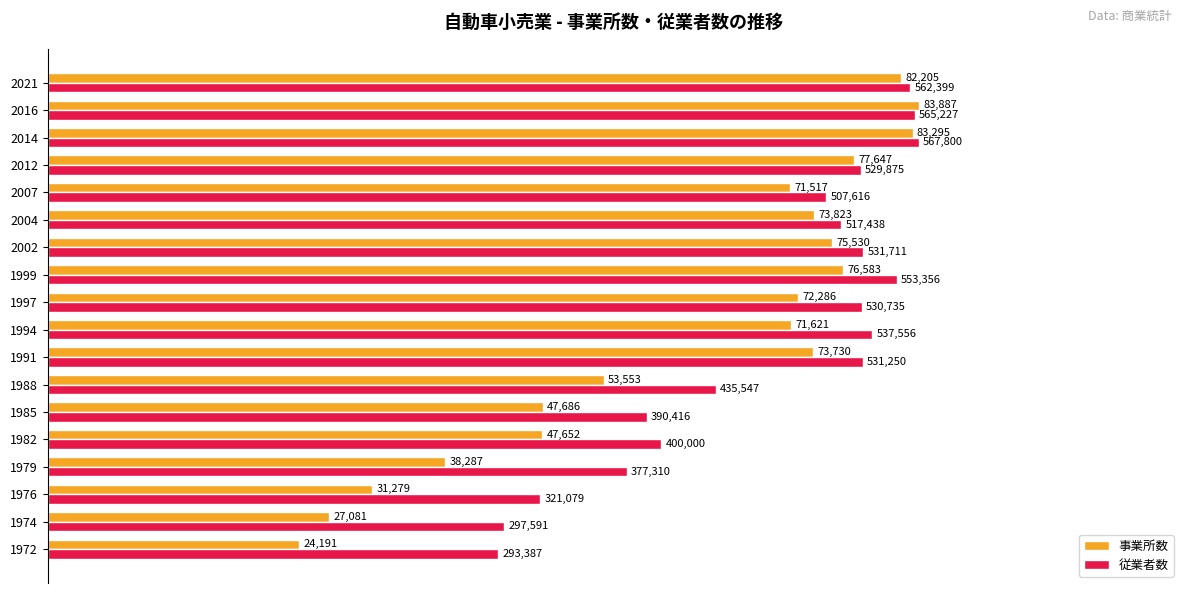

What are all the series names shown in the legend?

事業所数, 従業者数